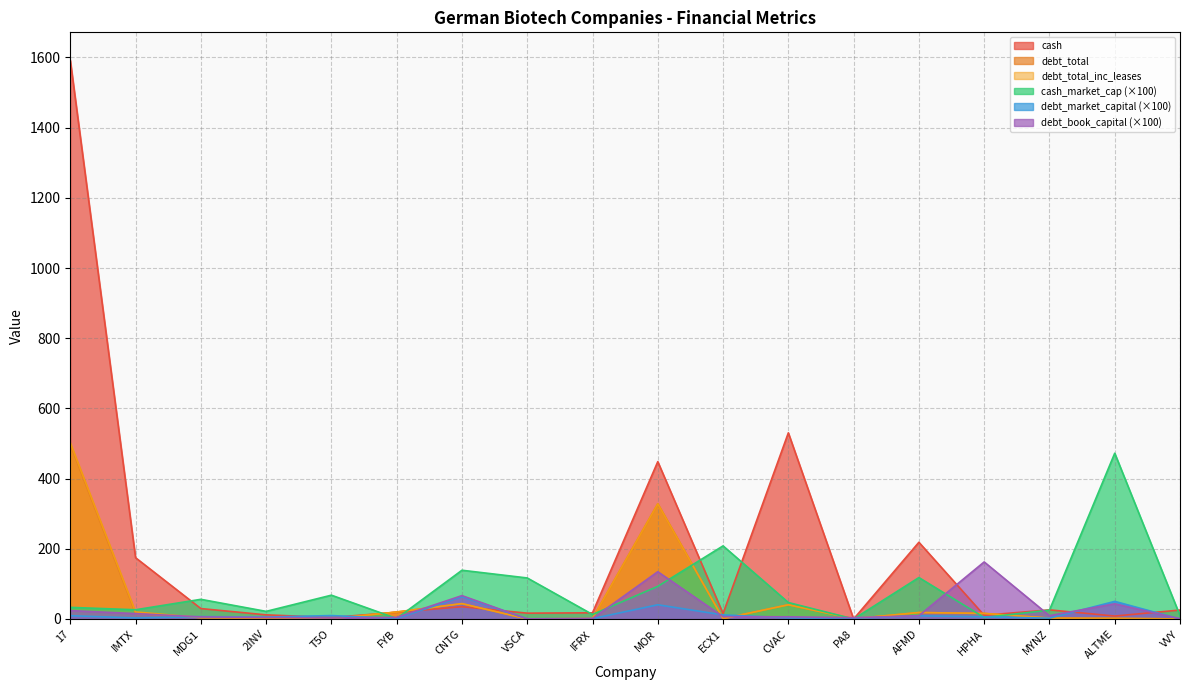

How many interior local peaks does the cash series have?

5